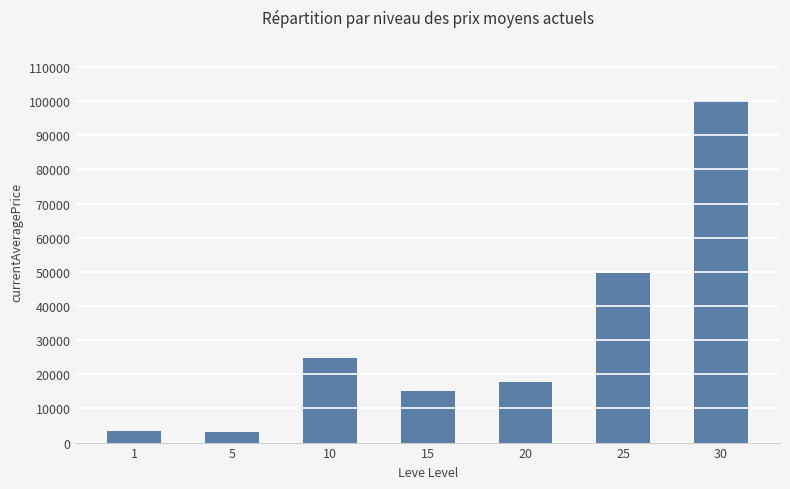

What is the change in value from 15 to 25?

+34702.8